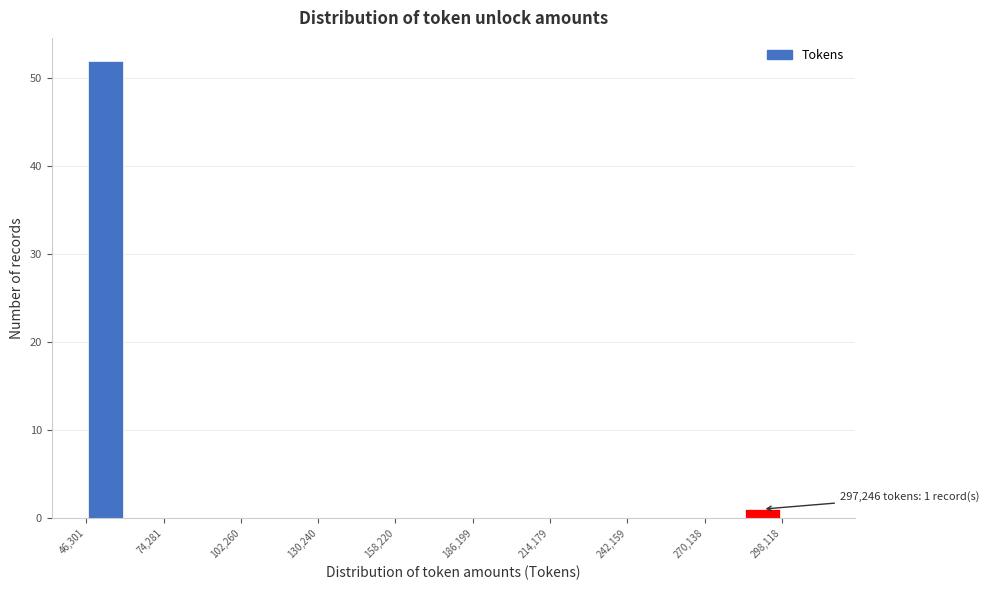

Around what value on the x-axis is the tallest bar? Give the approximate position of its centre, as read against the axis.

55000